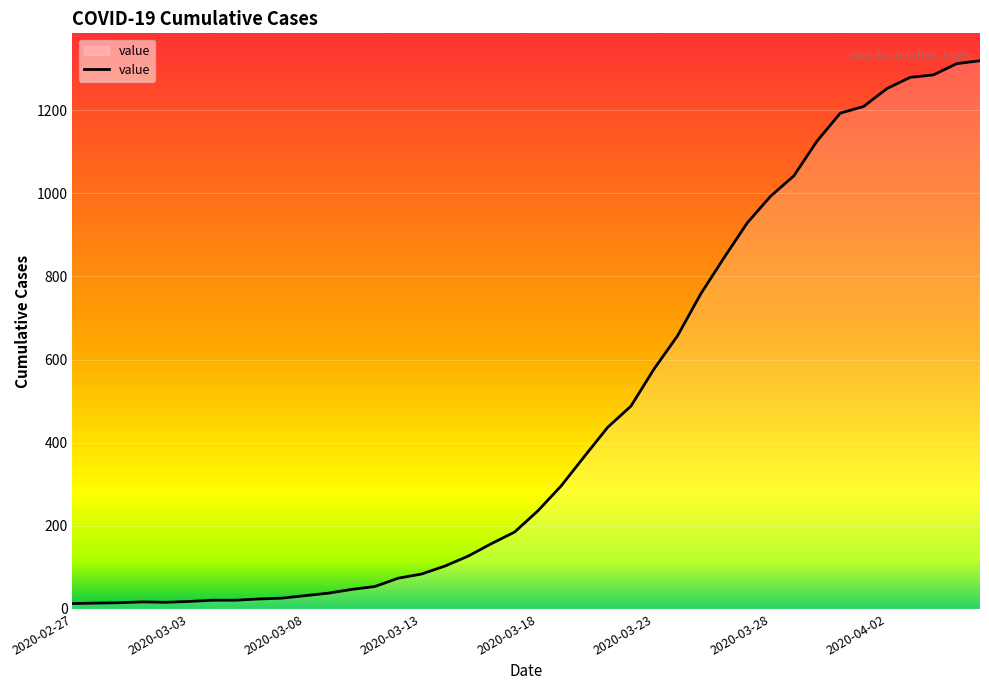

What is the smallest value displayed?

13